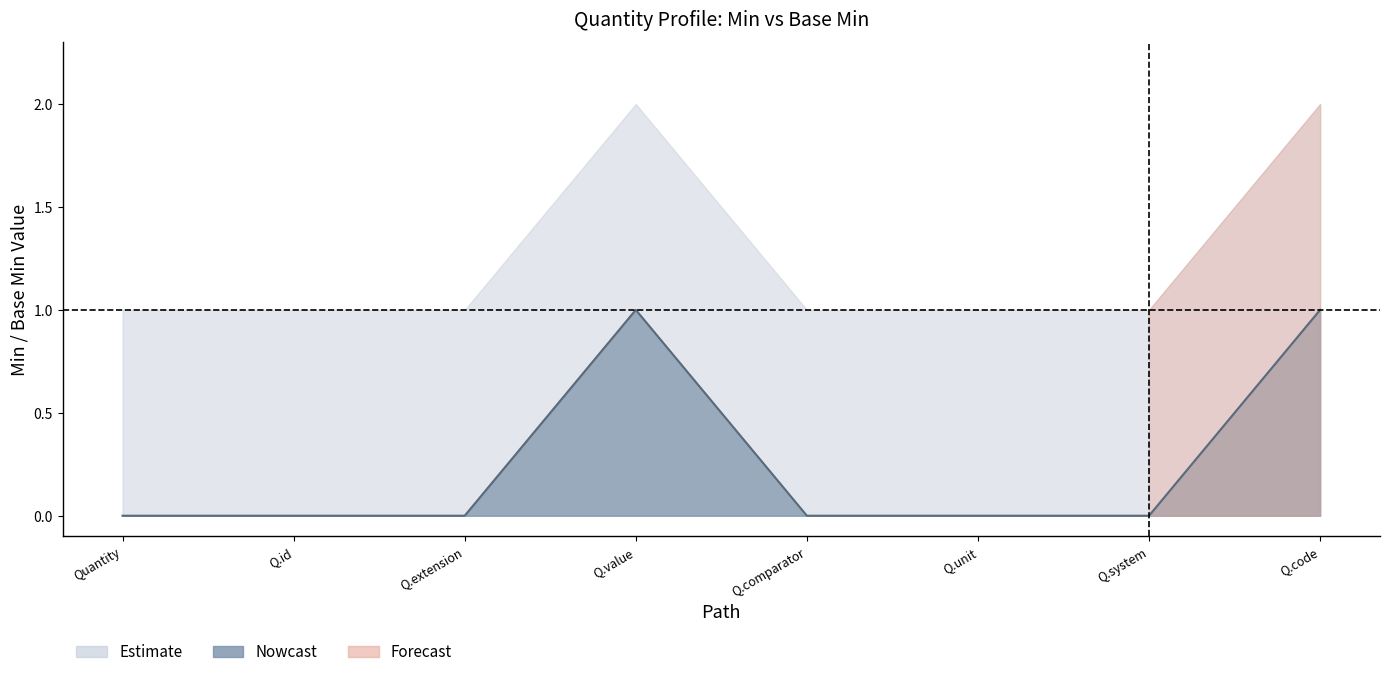

Rank the categories by value from highest to lowest.

Q.value, Q.code, Quantity, Q.id, Q.extension, Q.comparator, Q.unit, Q.system